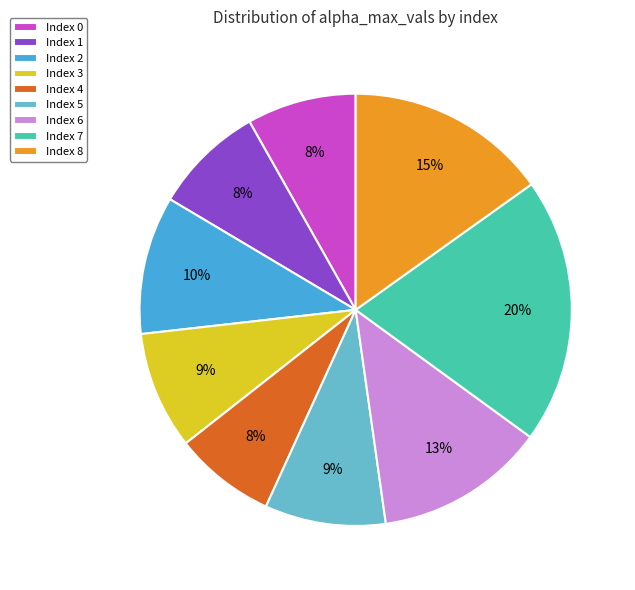

What is the ratio of the value at Index 1 to the value at Index 0?

1.0